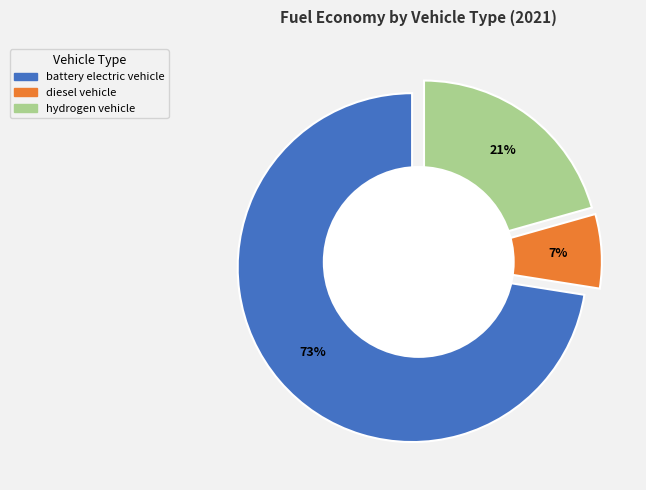

What portion of the pie excludes hydrogen vehicle?

79.4%